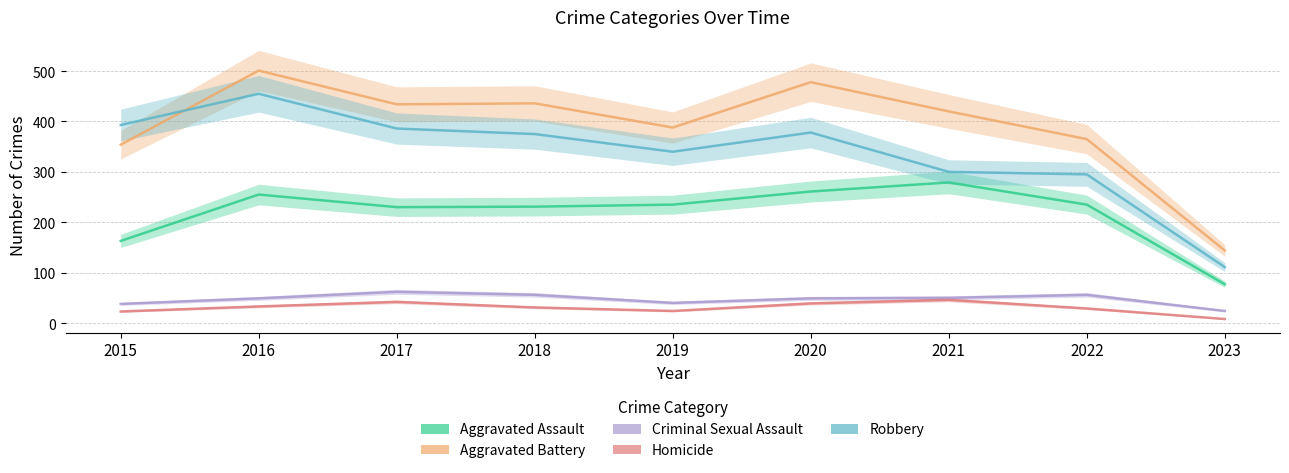

What is the value of the Criminal Sexual Assault point at the 7th from the left?

50